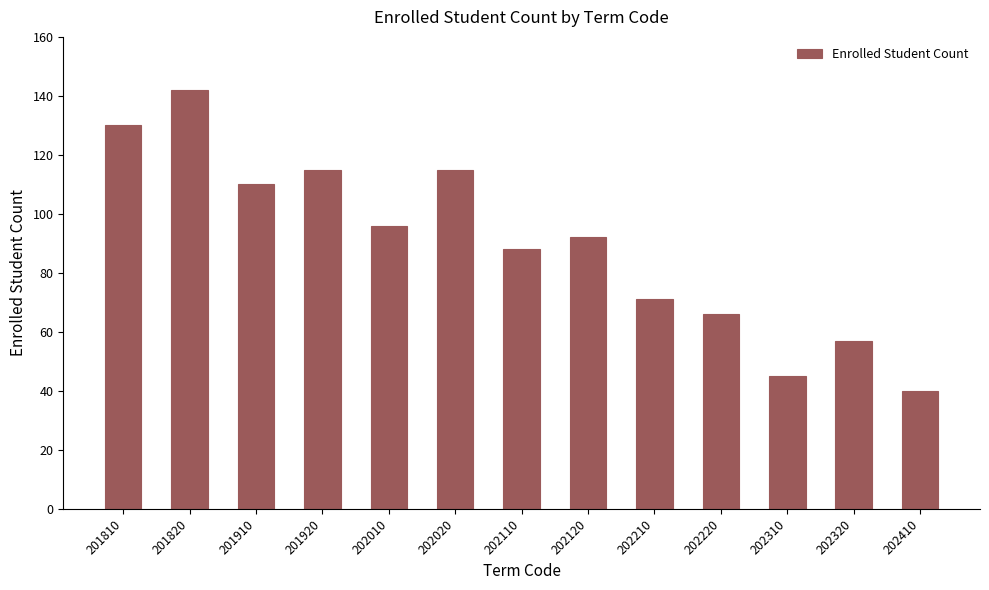

What is the average value?

90